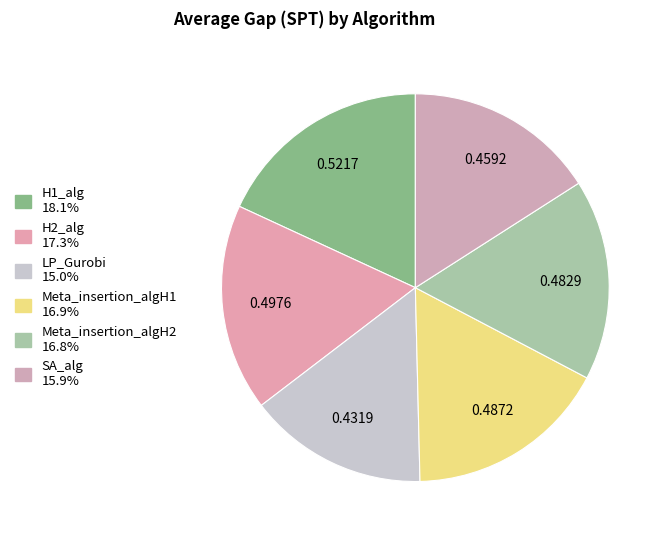

Is there a majority slice in this chart?

No